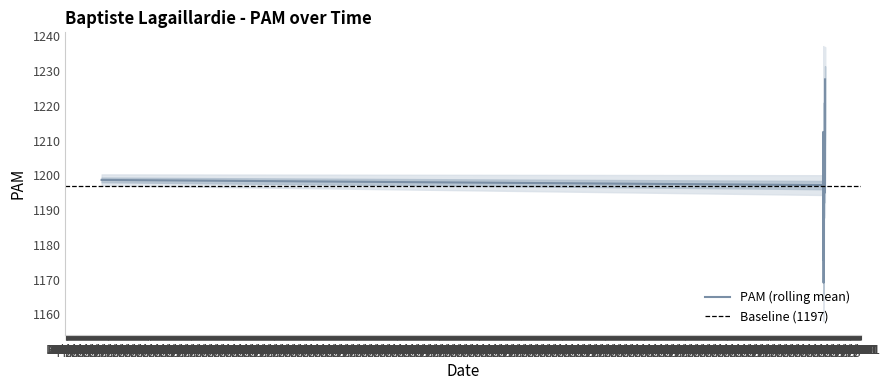

What is the label of the 16th point from the left?

2021-11-20